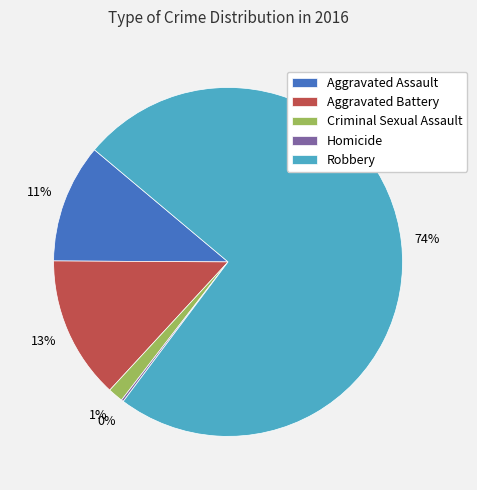

To the nearest percent, what portion does Aggravated Assault represent?

11%